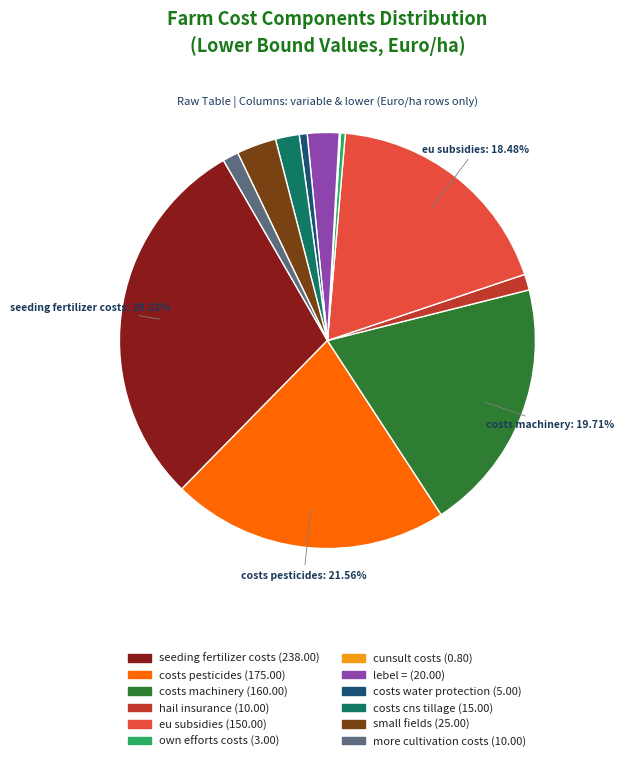

Is there any slice that represents more than half of the pie?

No